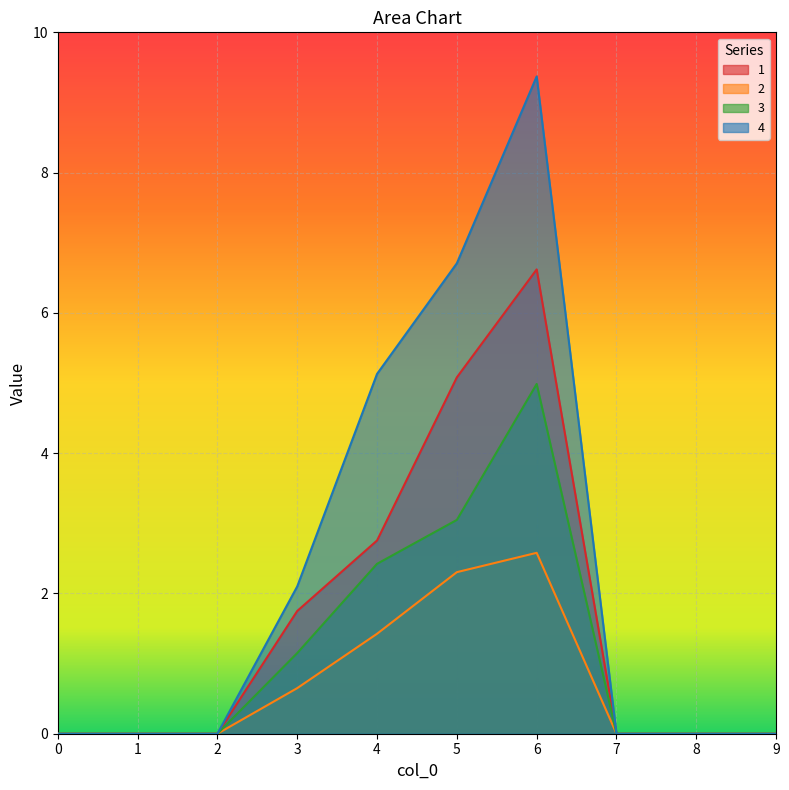

What is the difference between the highest and lowest values at 4?

3.7